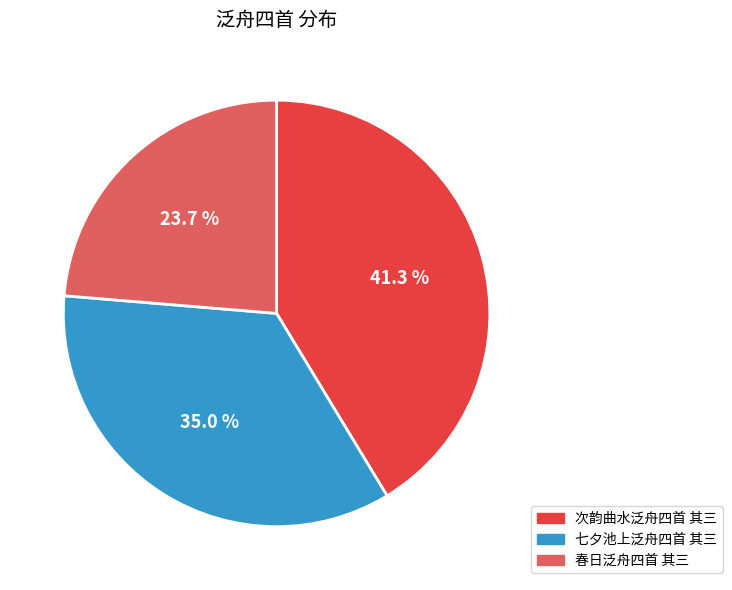

Which slice is the largest?

次韵曲水泛舟四首 其三